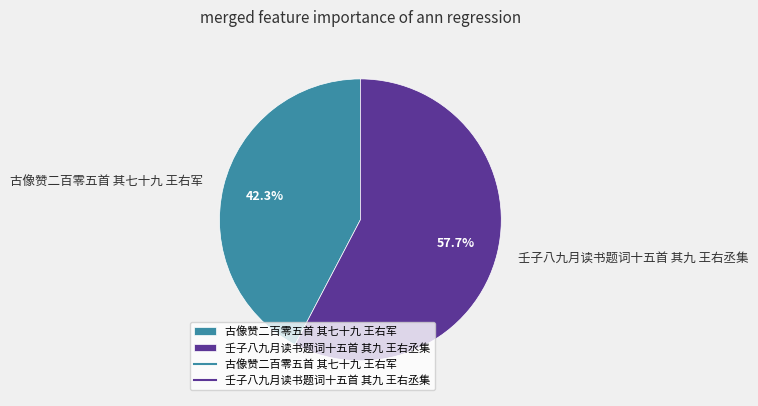

To the nearest percent, what is the average slice percentage?

50%